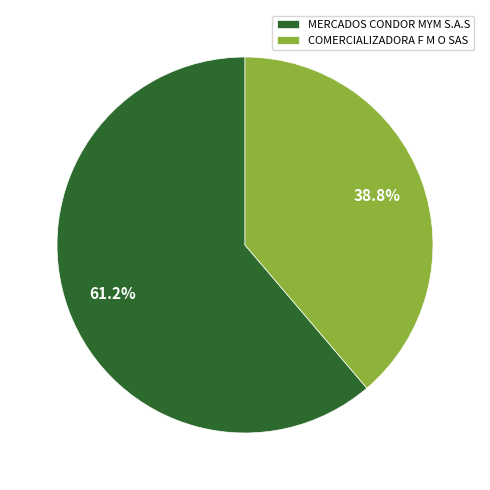

How many slices are in this pie chart?

2